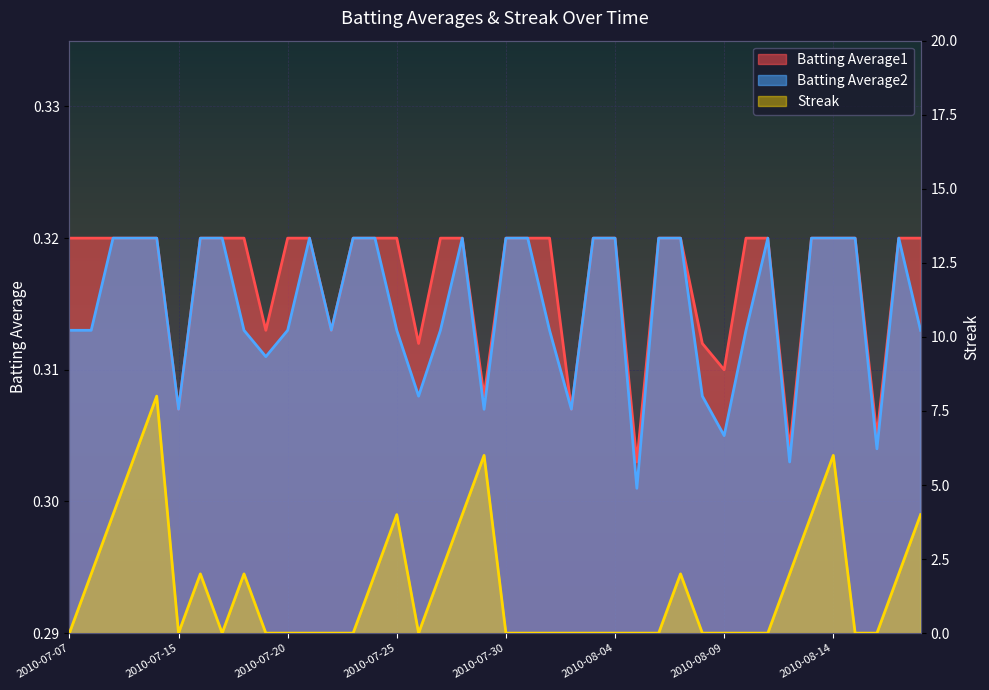

Reading left to right, what are all the values shown in this chart?

Batting Average1: 0.3	0.3	0.3	0.3	0.3	0.3	0.3	0.3	0.3	0.3	0.3	0.3	0.3	0.3	0.3	0.3	0.3	0.3	0.3	0.3	0.3	0.3	0.3	0.3	0.3	0.3	0.3	0.3	0.3	0.3	0.3	0.3	0.3	0.3	0.3	0.3	0.3	0.3	0.3	0.3
Batting Average2: 0.3	0.3	0.3	0.3	0.3	0.3	0.3	0.3	0.3	0.3	0.3	0.3	0.3	0.3	0.3	0.3	0.3	0.3	0.3	0.3	0.3	0.3	0.3	0.3	0.3	0.3	0.3	0.3	0.3	0.3	0.3	0.3	0.3	0.3	0.3	0.3	0.3	0.3	0.3	0.3
Streak: 0.0	2.0	4.0	6.0	8.0	0.0	2.0	0.0	2.0	0.0	0.0	0.0	0.0	0.0	2.0	4.0	0.0	2.0	4.0	6.0	0.0	0.0	0.0	0.0	0.0	0.0	0.0	0.0	2.0	0.0	0.0	0.0	0.0	2.0	4.0	6.0	0.0	0.0	2.0	4.0